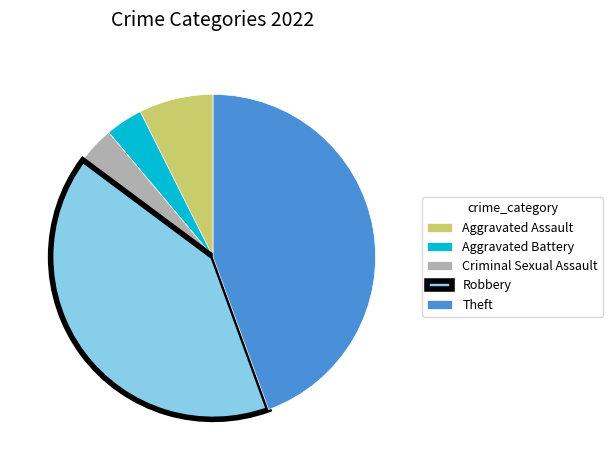

Do Theft and Aggravated Battery together represent more than half of the pie?

No